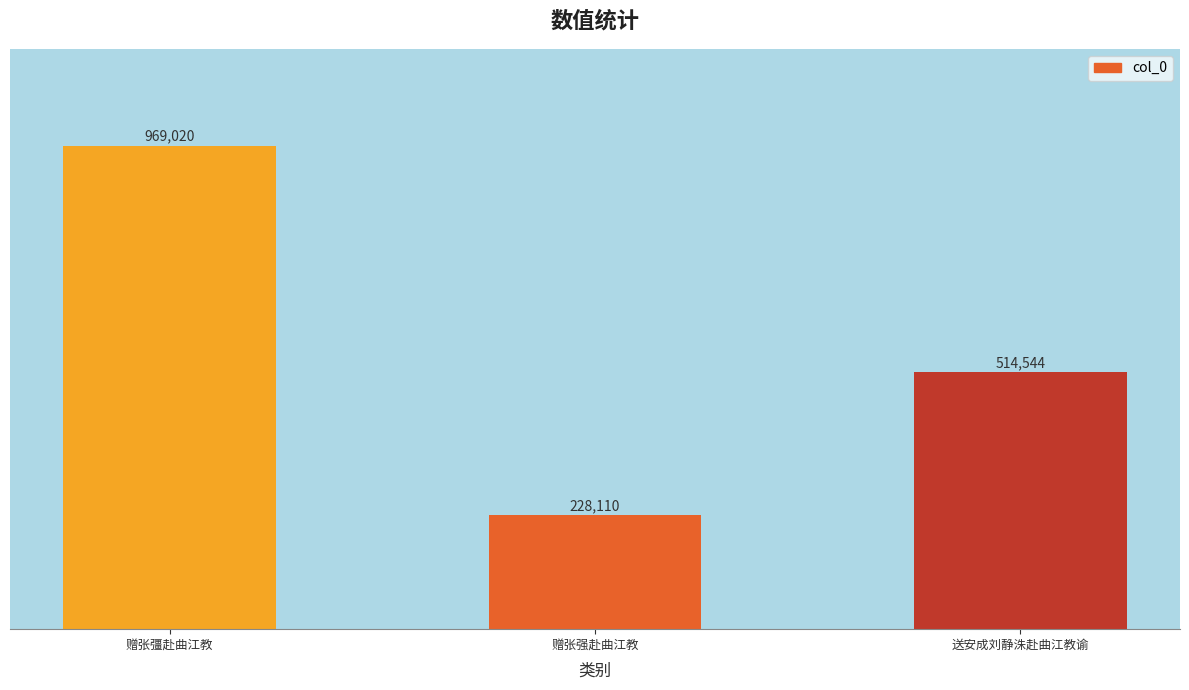

Are the bars horizontal?

No